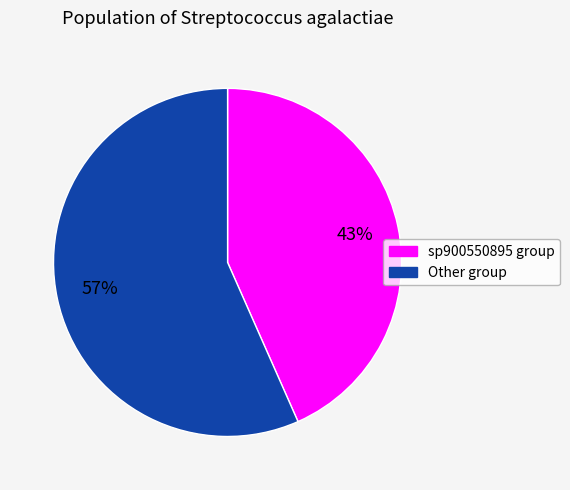

To the nearest percent, what is the average slice percentage?

50%